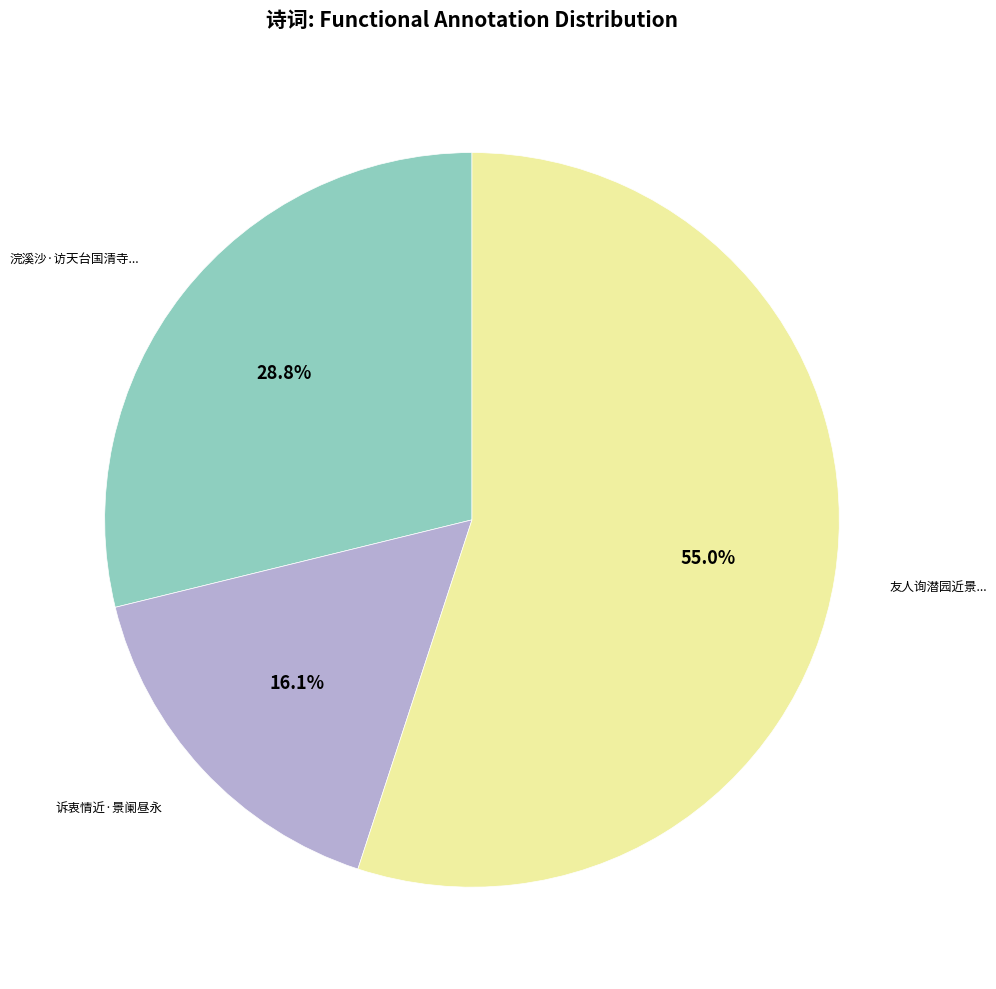

Does any single category account for the majority?

Yes